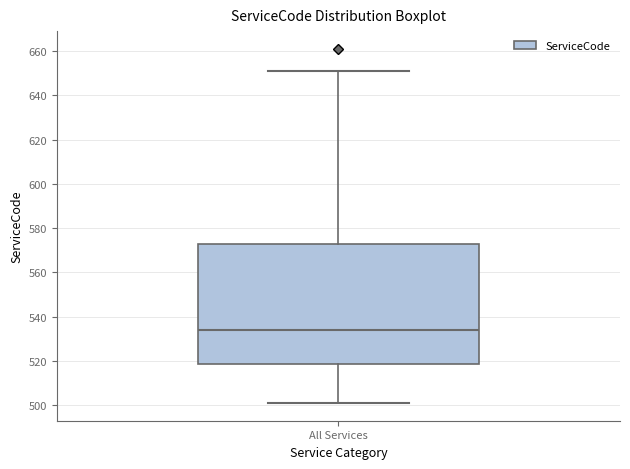

Where is the lower edge of the box for All Services on the y-axis? The values are not printed on the chart, so give them approximately, as read against the axis.

518